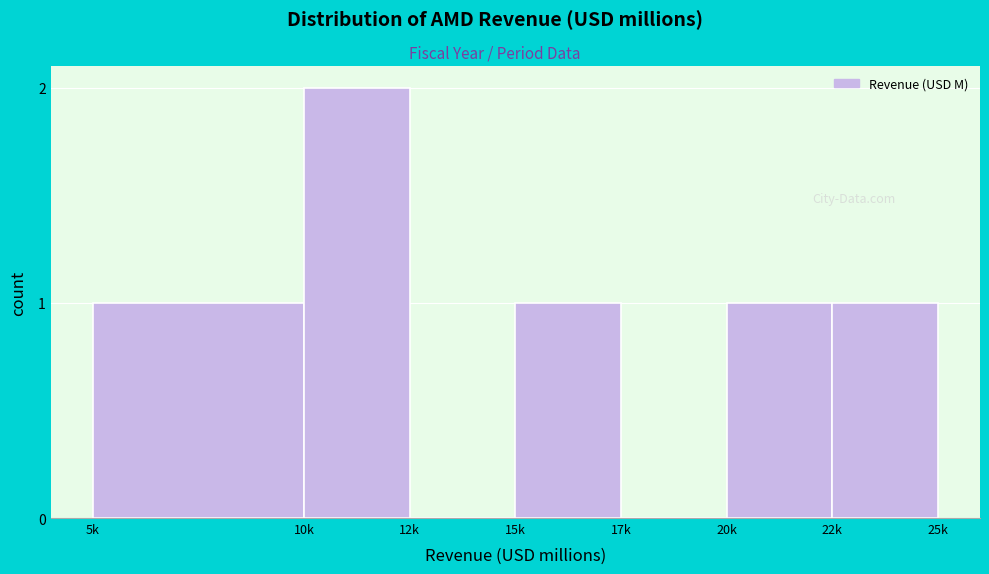

Reading left to right, what are all the values shown in this chart?

5k=1	10k=2	12k=0	15k=1	17k=0	20k=1	22k=1